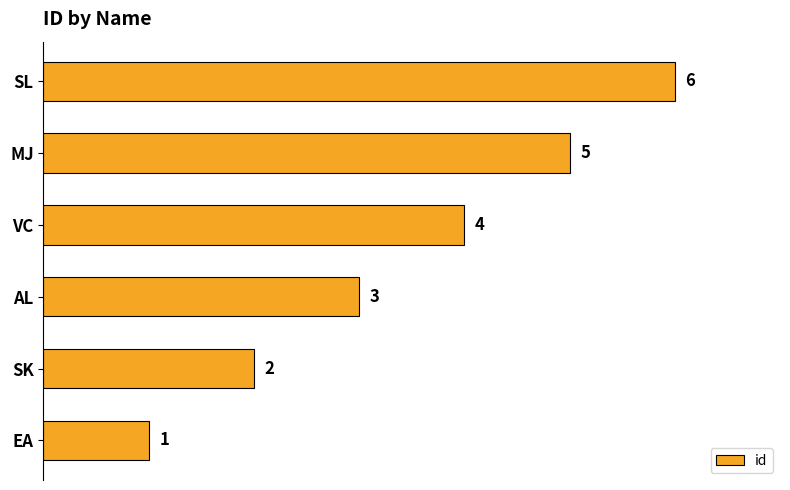

At which label is the value closest to 3?

AL